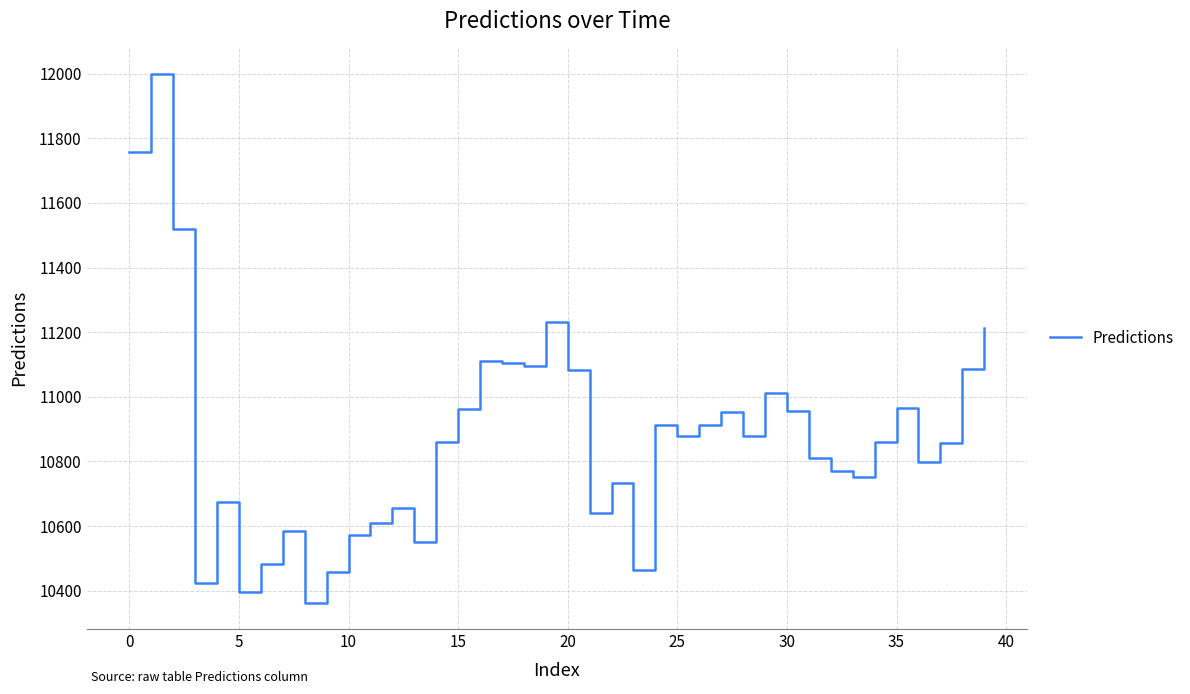

What is the difference between the maximum and minimum values?

1635.8